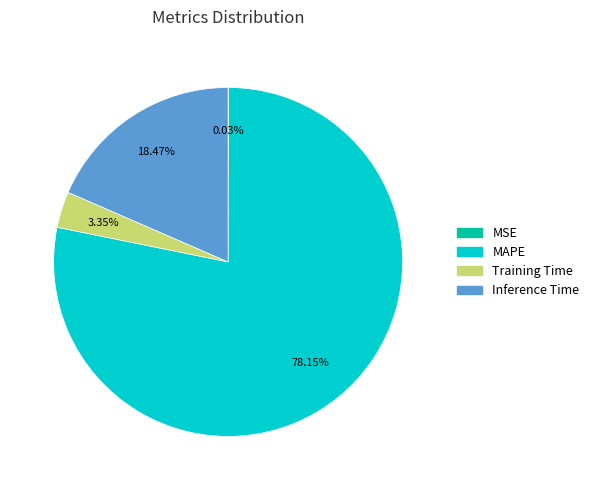

Is there a majority slice in this chart?

Yes